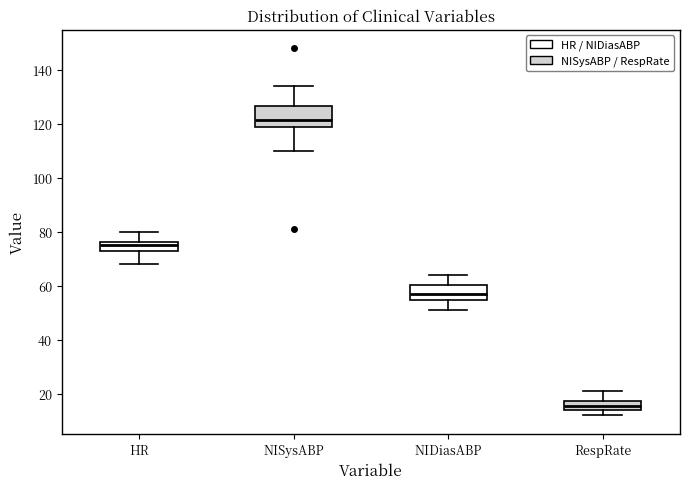

Where is the lower edge of the box for HR on the y-axis? The values are not printed on the chart, so give them approximately, as read against the axis.

72